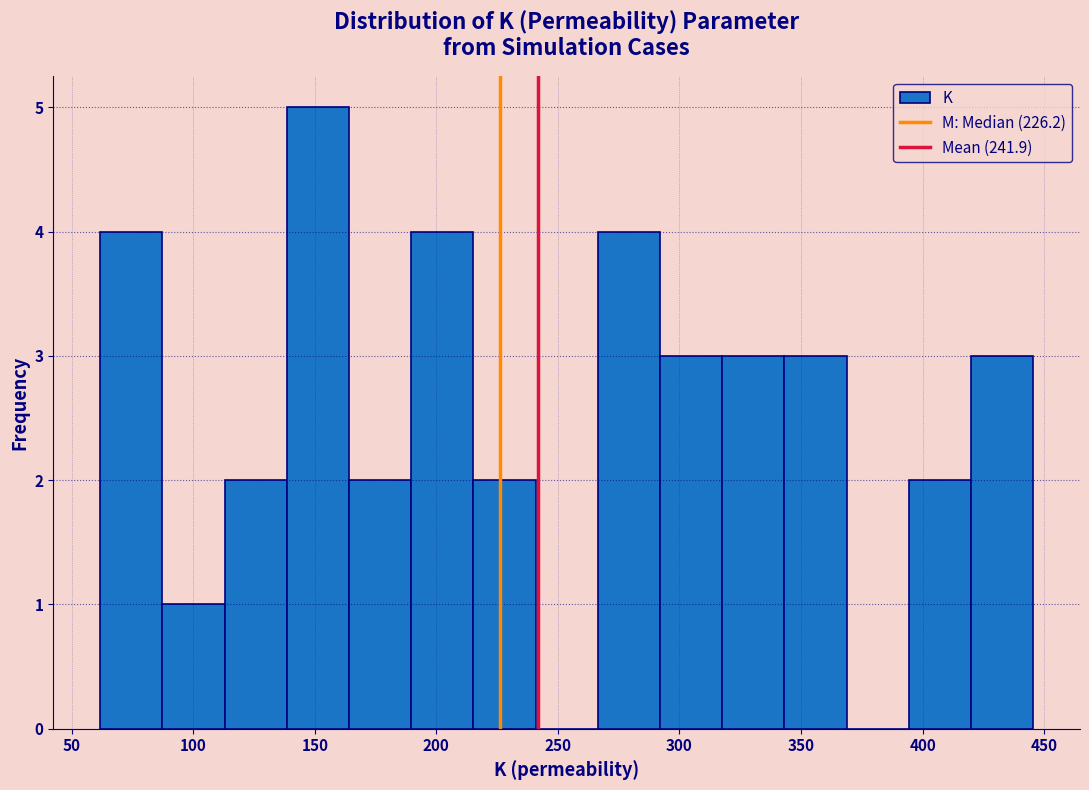

Reading left to right, transcribe this chart: for each bar, give the range it covers on the x-axis and its height. Neither the bar edges nor the heights are printed on the chart, so give them approximately, as read against the axes.

60 to 85: 4
85 to 115: 1
115 to 140: 2
140 to 165: 5
165 to 190: 2
190 to 215: 4
215 to 240: 2
240 to 265: 0
265 to 290: 4
290 to 320: 3
320 to 345: 3
345 to 370: 3
370 to 395: 0
395 to 420: 2
420 to 445: 3